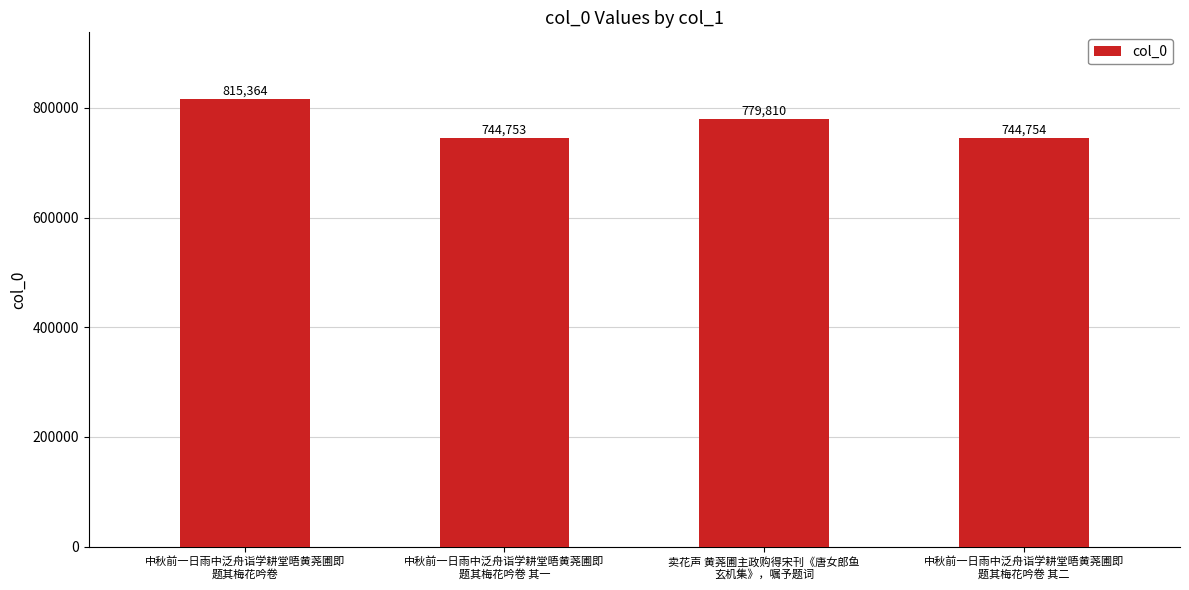

How many bars are there in total?

4